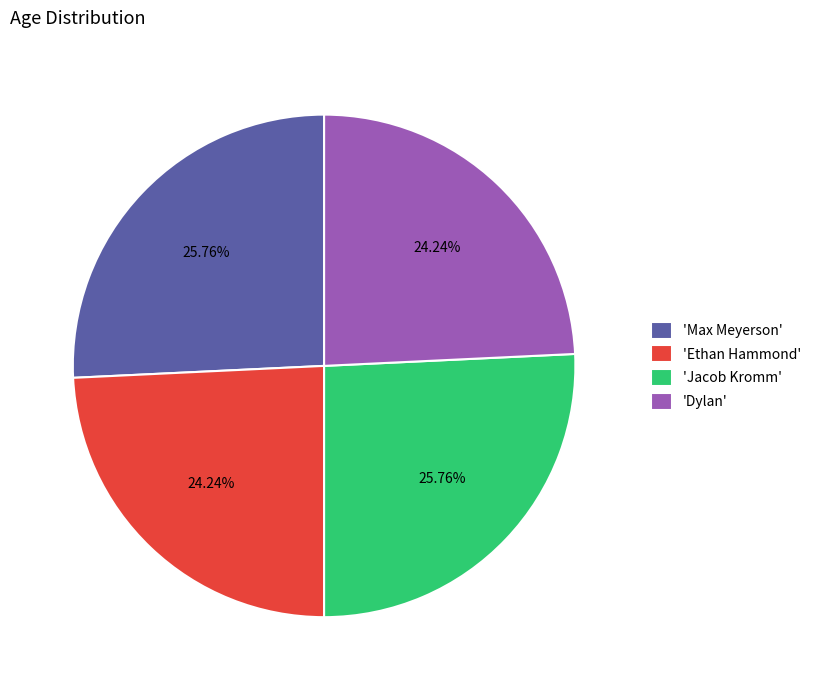

Count the number of slices in the pie.

4